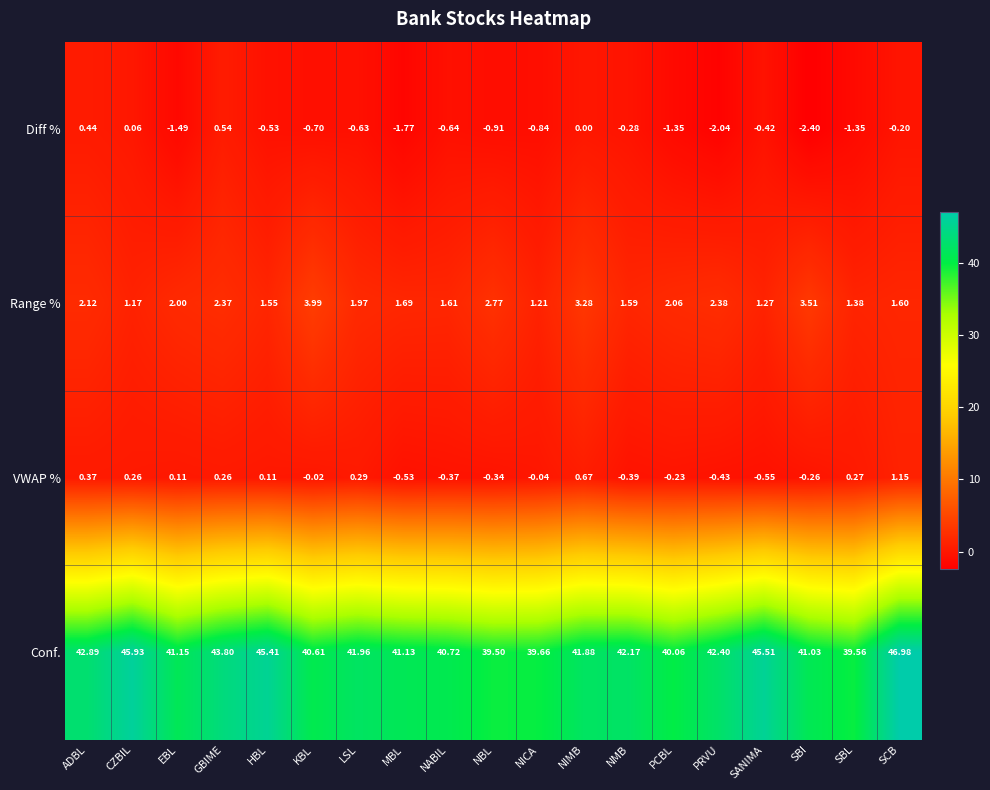

At which label is Diff % closest to 0?

NIMB